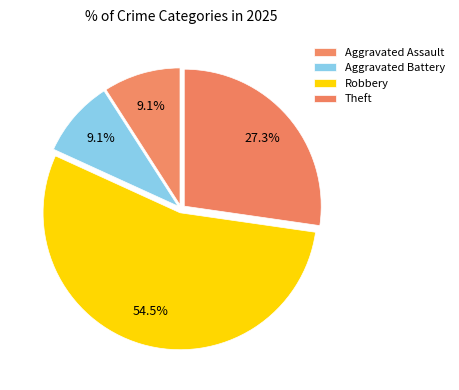

Combined, what portion of the pie is Aggravated Battery and Aggravated Assault?

18.2%